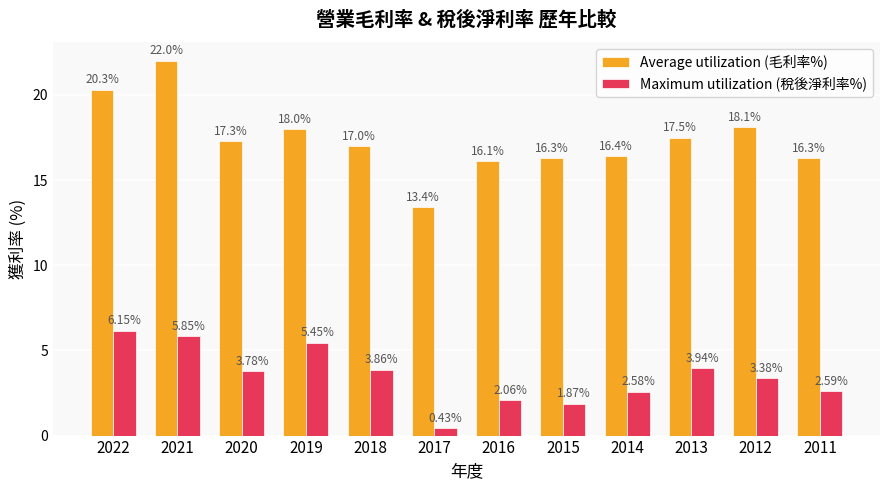

How many groups of bars are there?

12